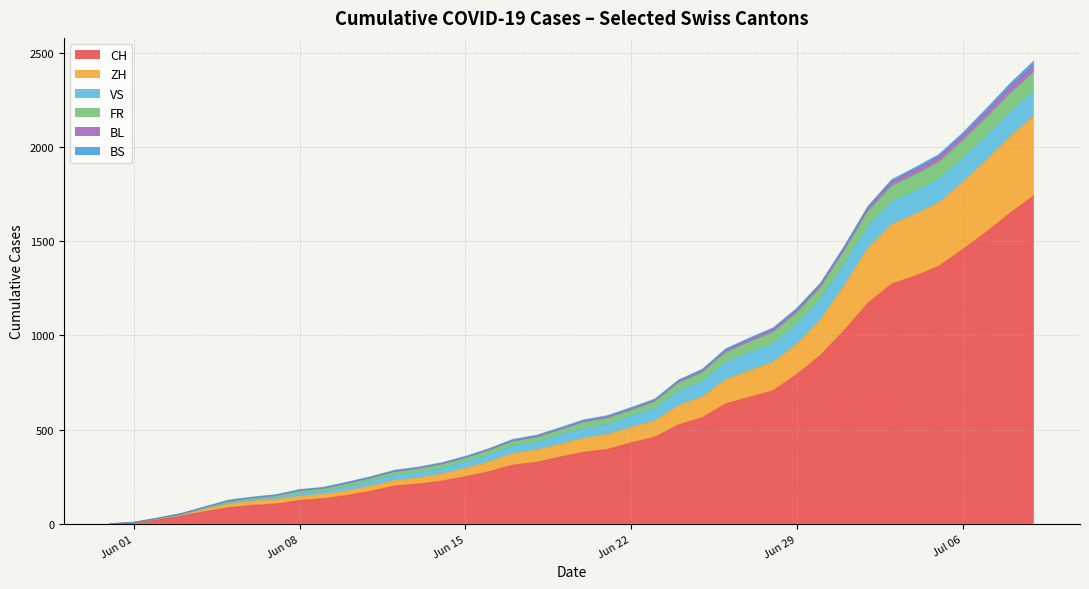

How many categories are shown in the chart?

14